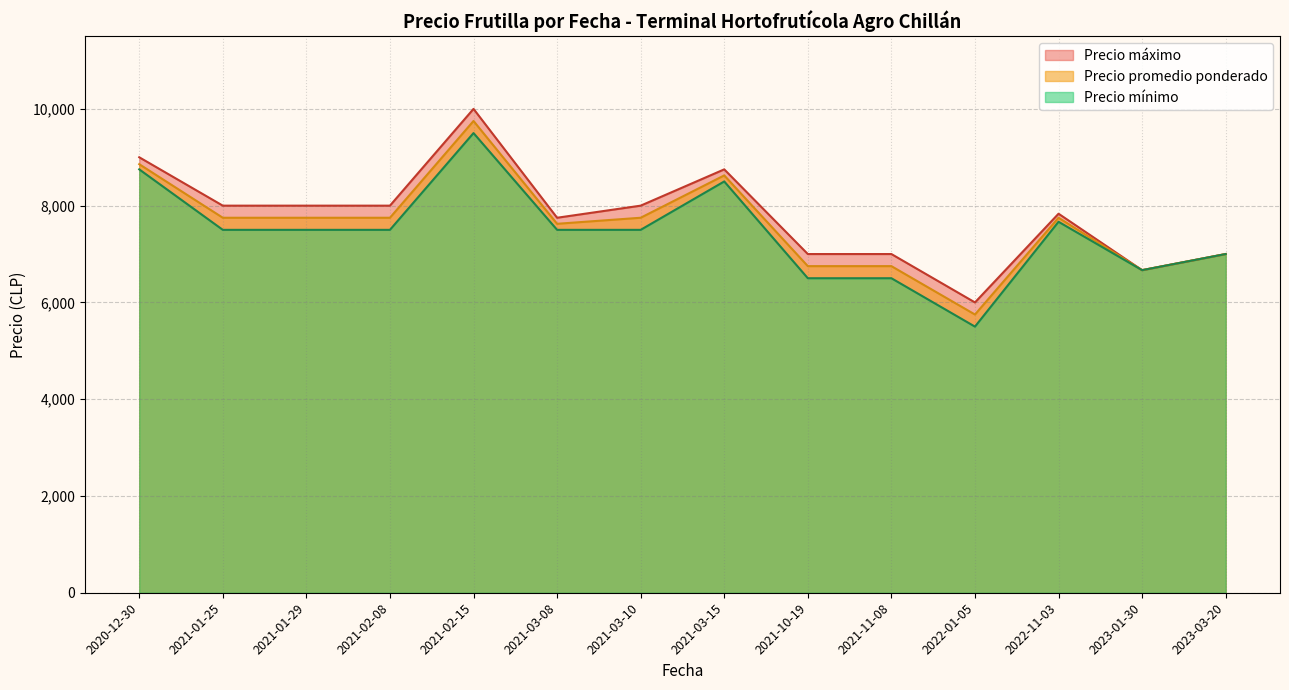

At which category is the sum across all series the highest?

2021-02-15